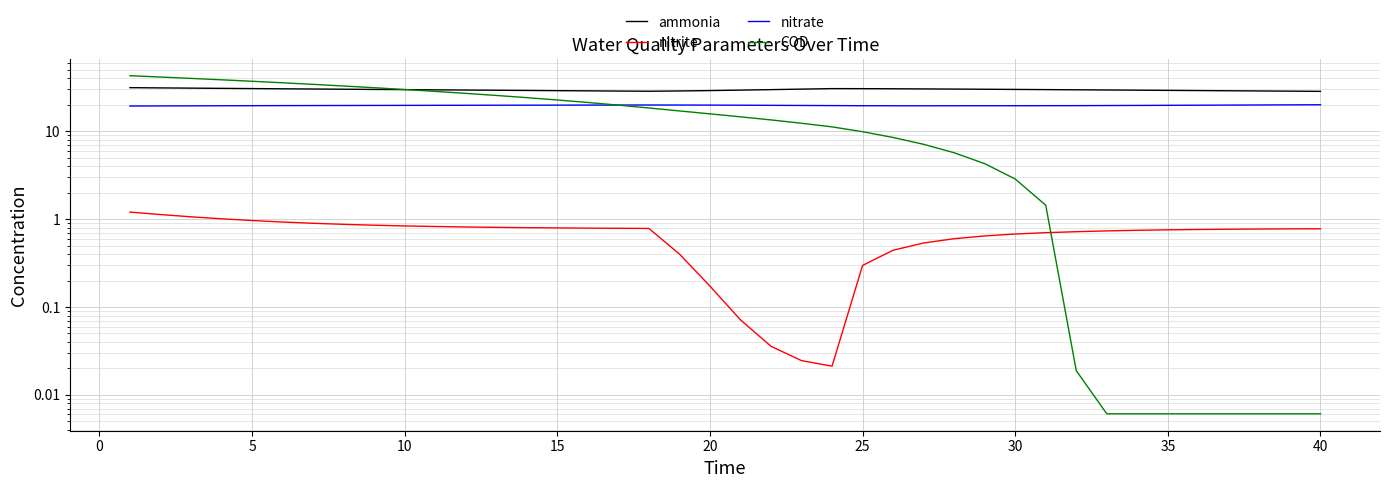

How many lines are shown in the chart?

4